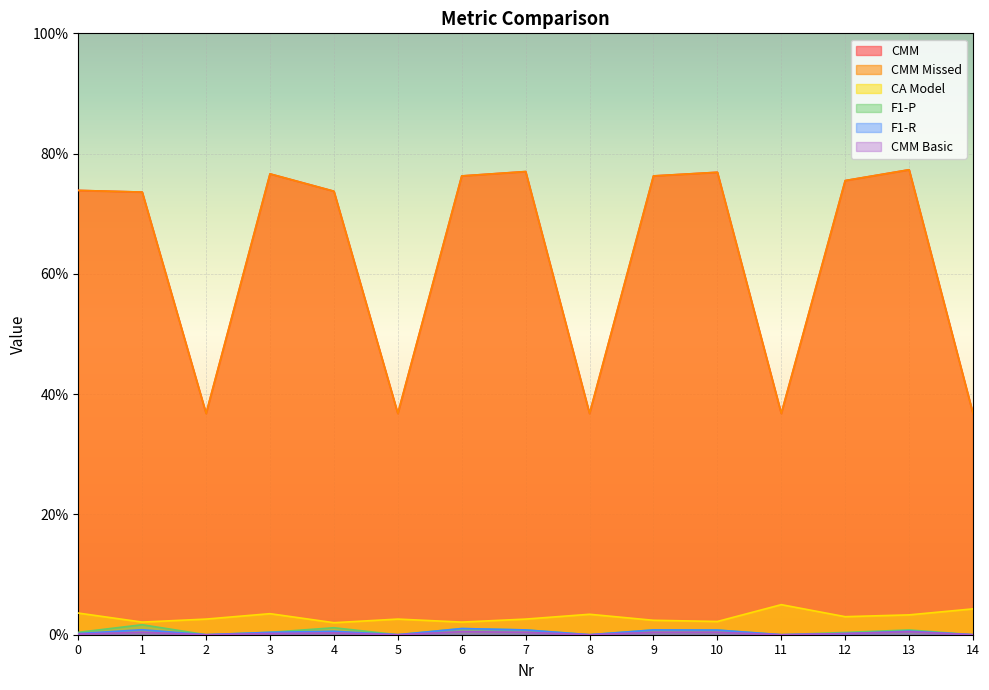

Which label corresponds to the smallest value in the chart?

2